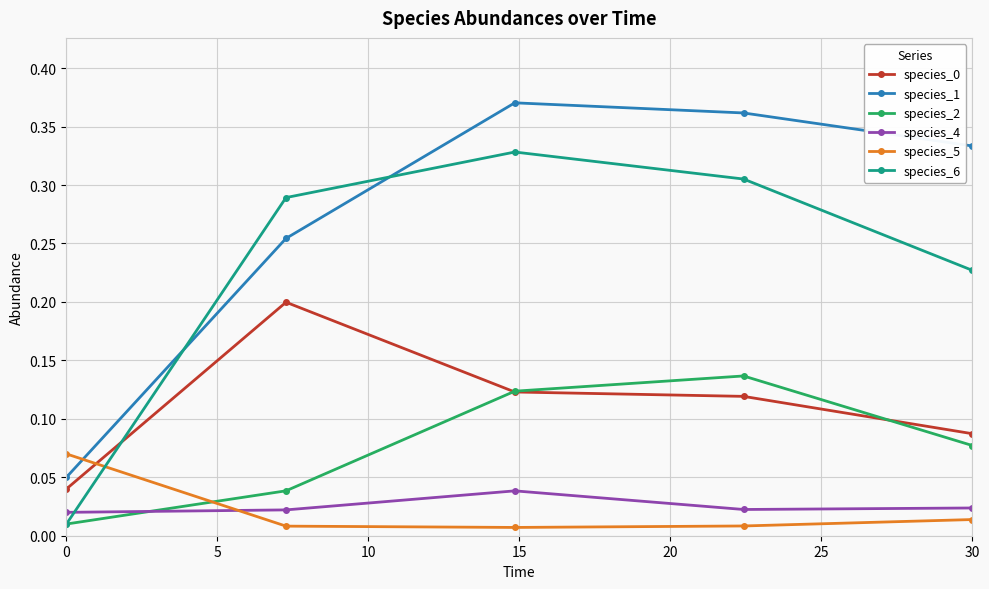

How many interior local peaks does the species_1 series have?

1